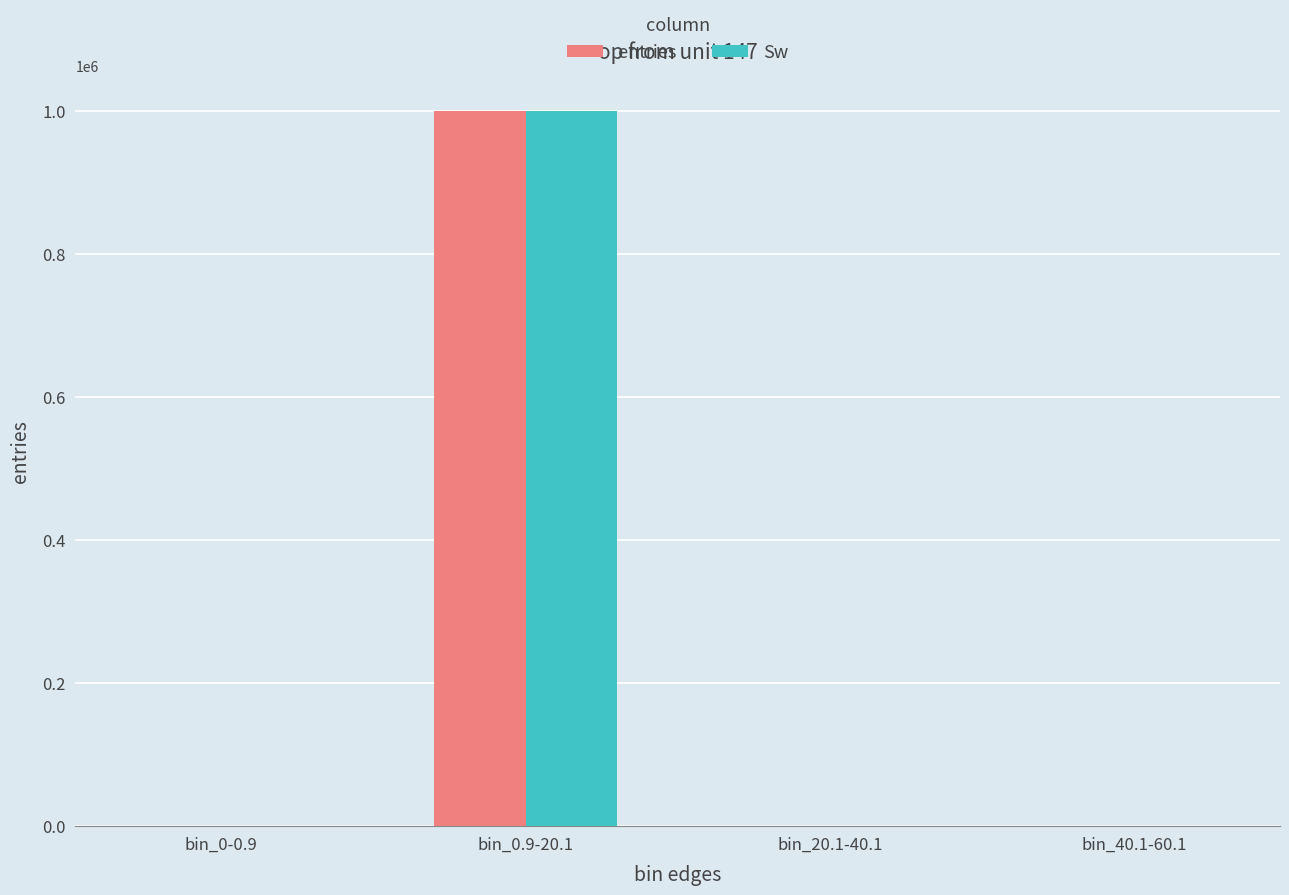

Which category has the highest value in the Sw series?

bin_0.9-20.1